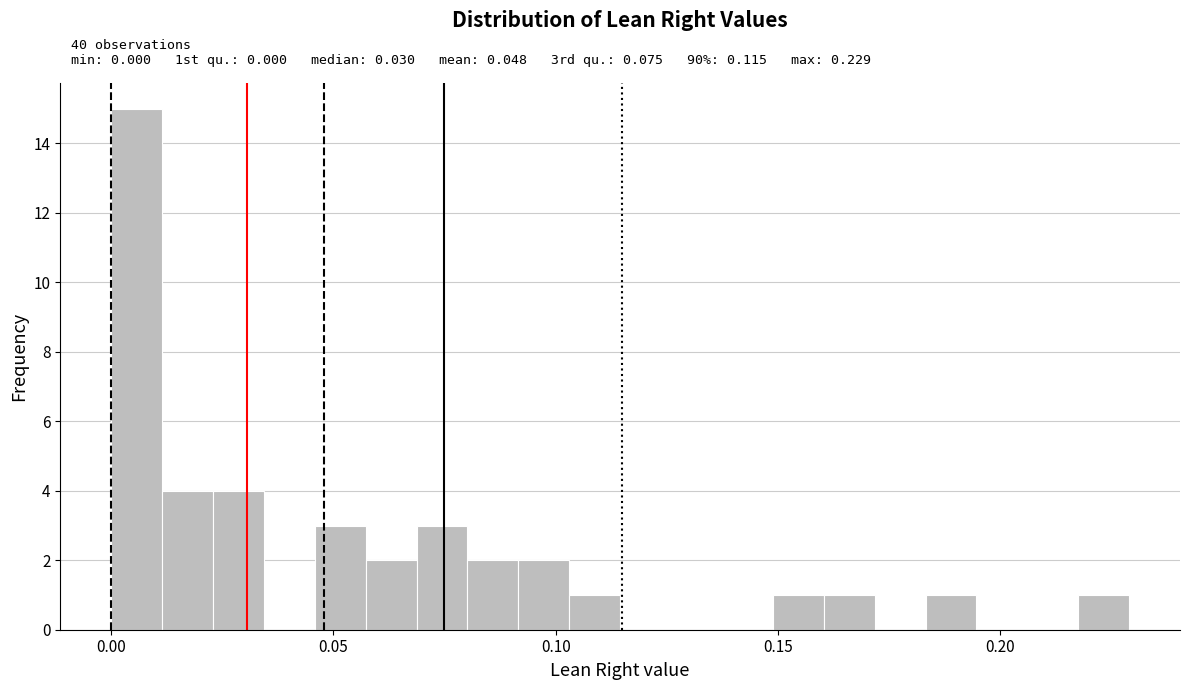

Around what value on the x-axis is the tallest bar? Give the approximate position of its centre, as read against the axis.

0.005